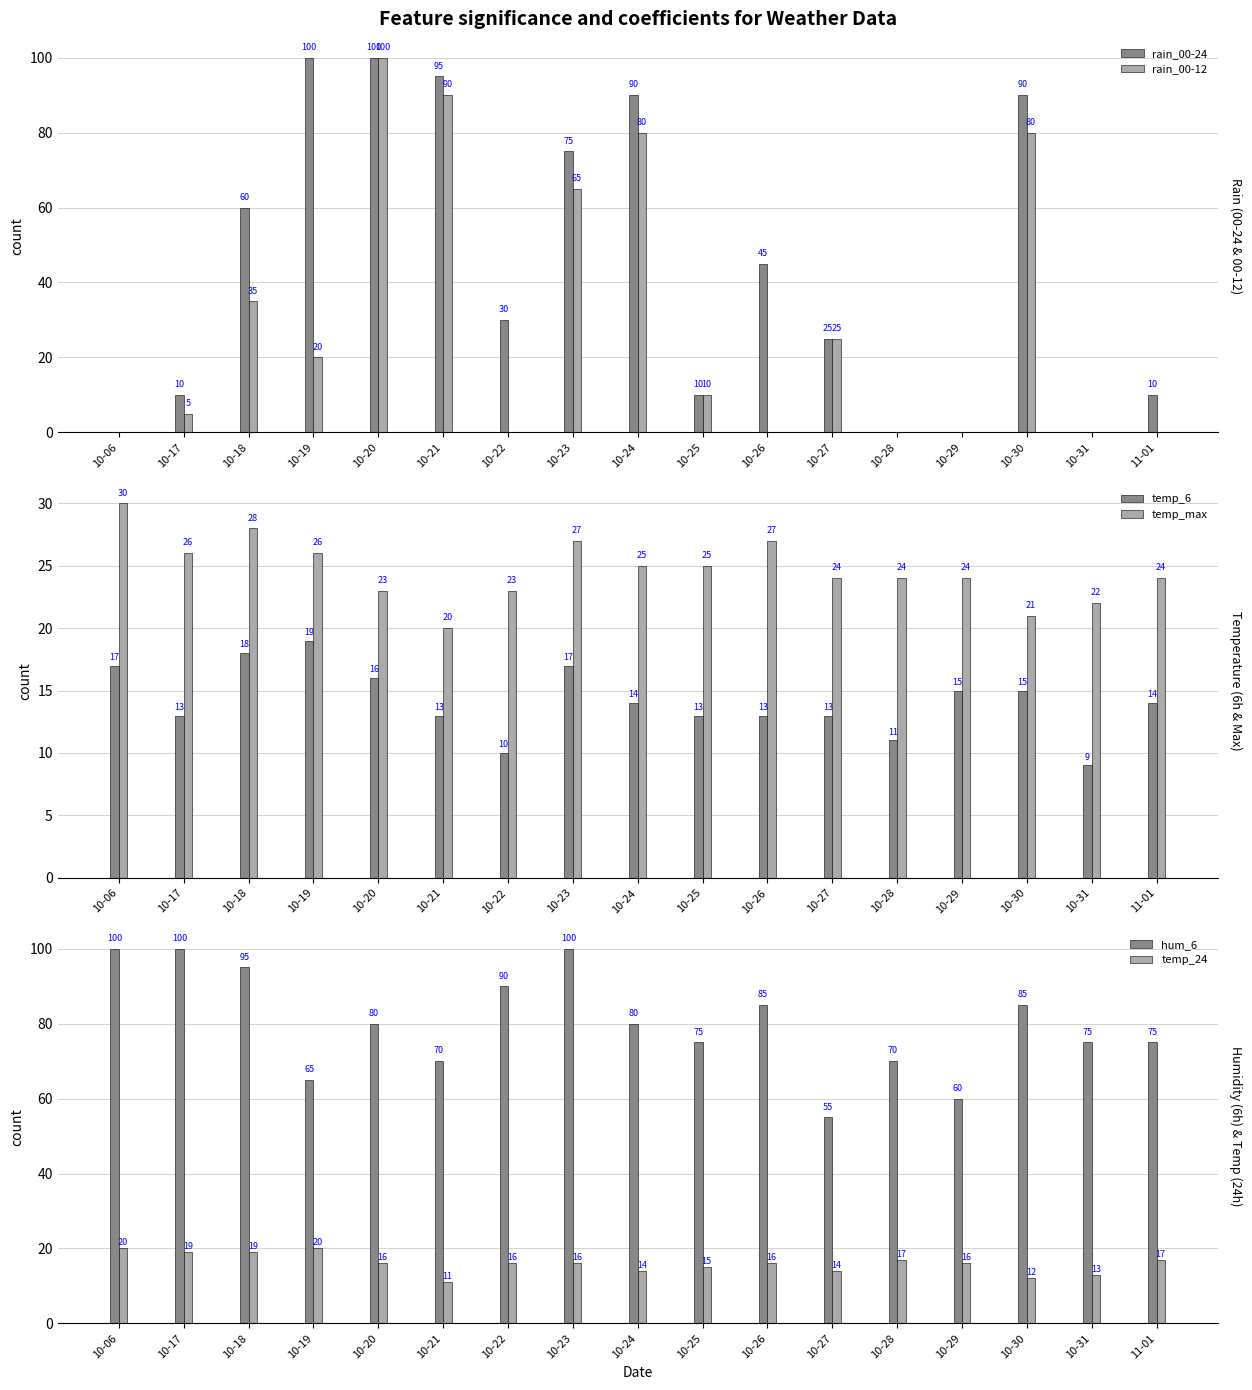

What is the label of the 11th bar from the right?

10-22